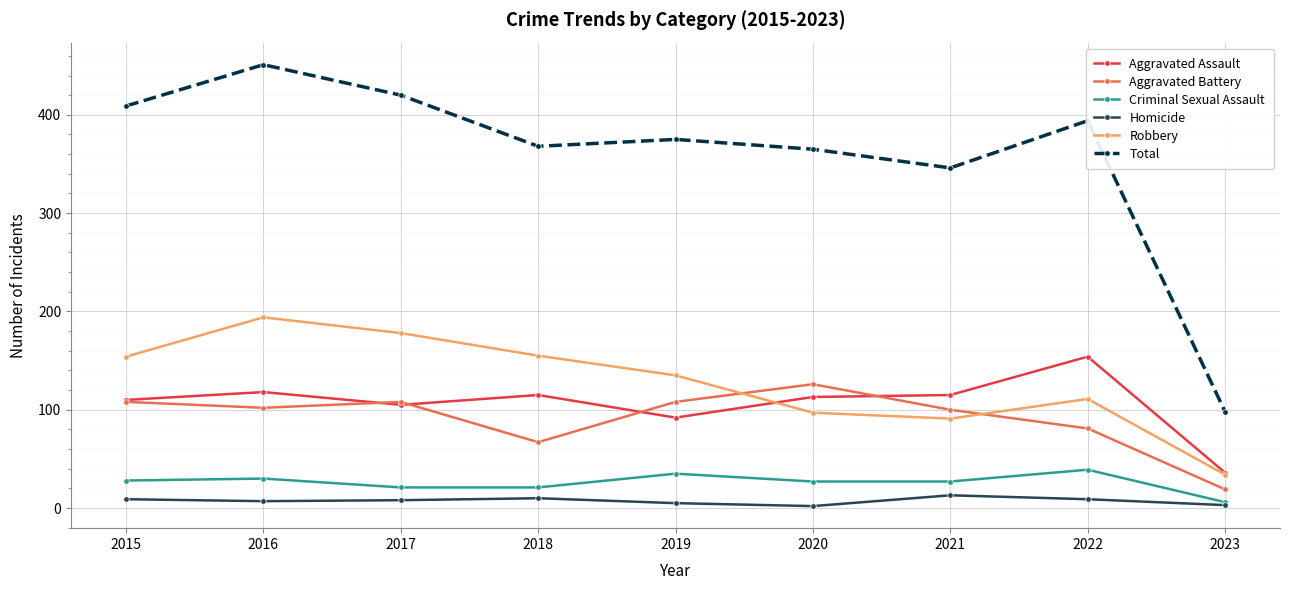

What is the value of the Total point at the 7th from the left?

346